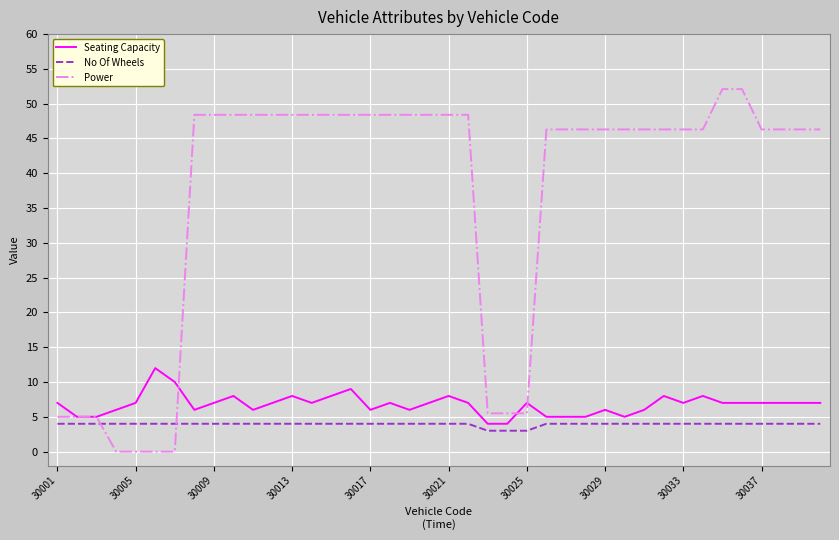

What are all the series names shown in the legend?

Seating Capacity, No Of Wheels, Power